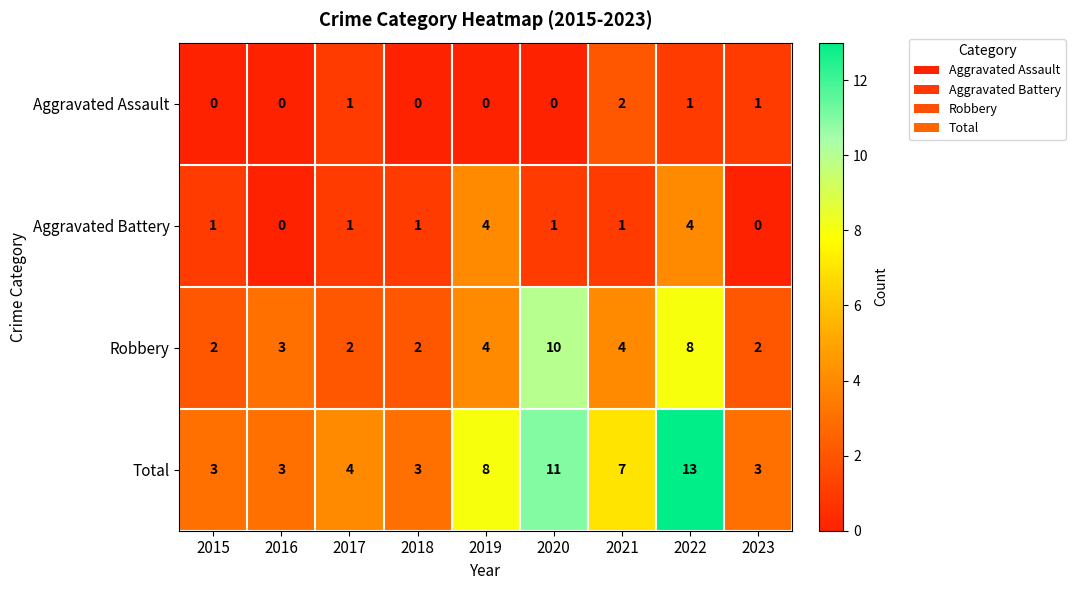

List the series in order of their overall mean, highest first.

Total, Robbery, Aggravated Battery, Aggravated Assault